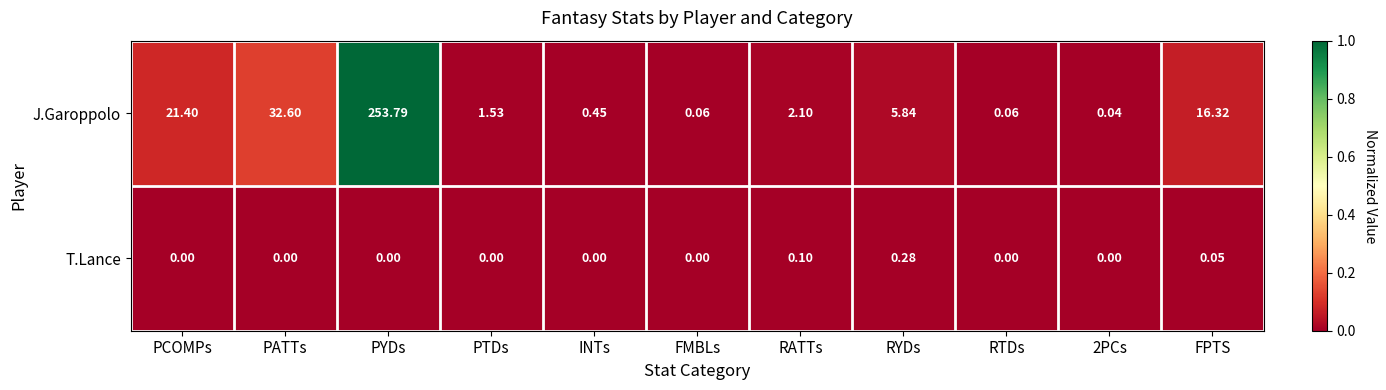

Which series has the largest total across all categories?

J.Garoppolo